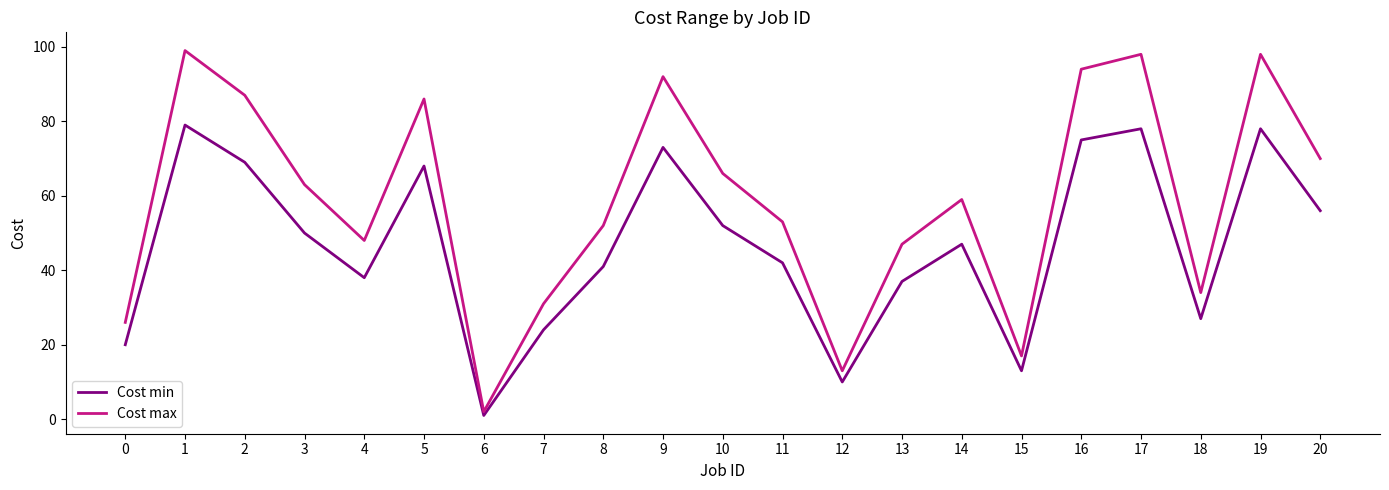

What is the total value across all series at 7?

55